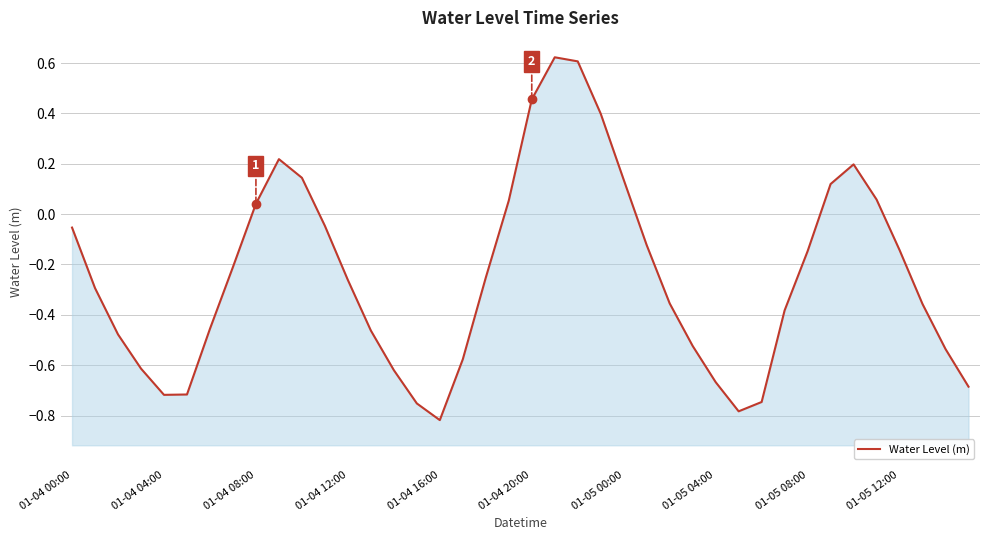

Reading left to right, transcribe all the data shown in this chart.

-0.1	-0.3	-0.5	-0.6	-0.7	-0.7	-0.5	-0.2	0.0	0.2	0.1	-0.0	-0.3	-0.5	-0.6	-0.8	-0.8	-0.6	-0.3	0.1	0.5	0.6	0.6	0.4	0.1	-0.1	-0.4	-0.5	-0.7	-0.8	-0.7	-0.4	-0.1	0.1	0.2	0.1	-0.1	-0.4	-0.5	-0.7